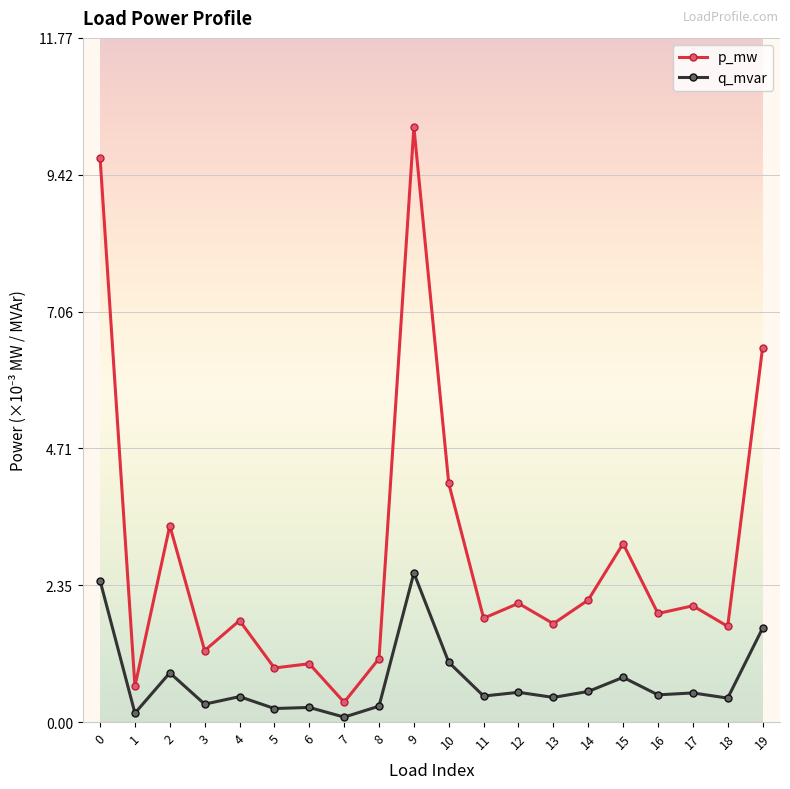

Does the chart have visible grid lines?

Yes